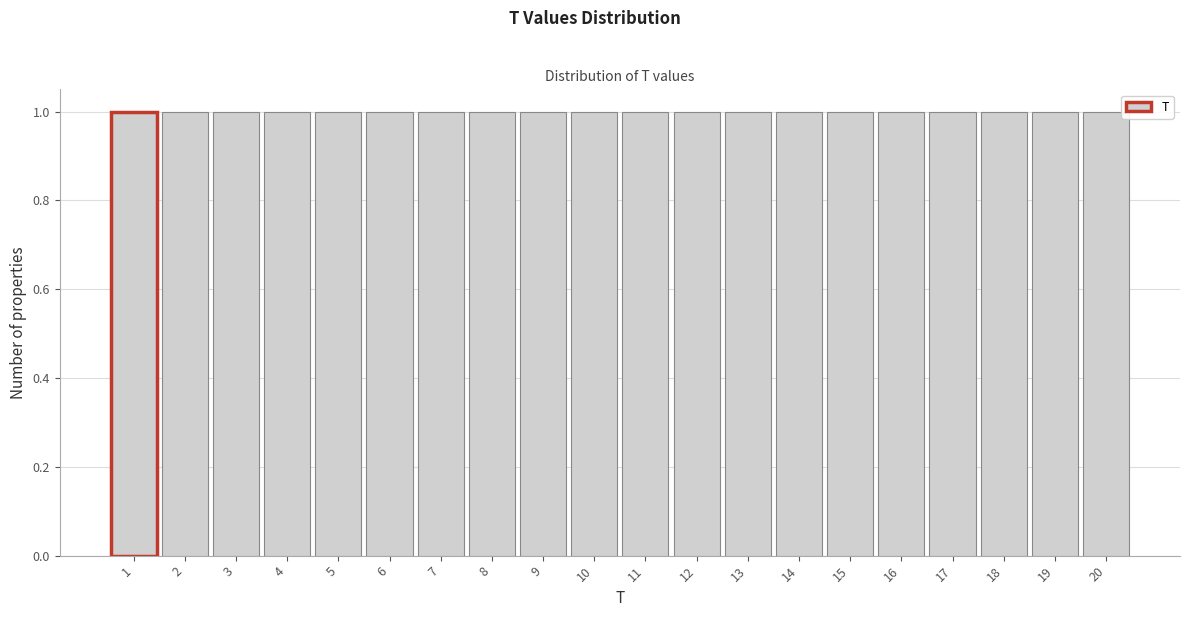

What is the height of the bar covering 4.5 to 5.5 on the x-axis? The values are not printed on the chart, so give them approximately, as read against the axis.

1